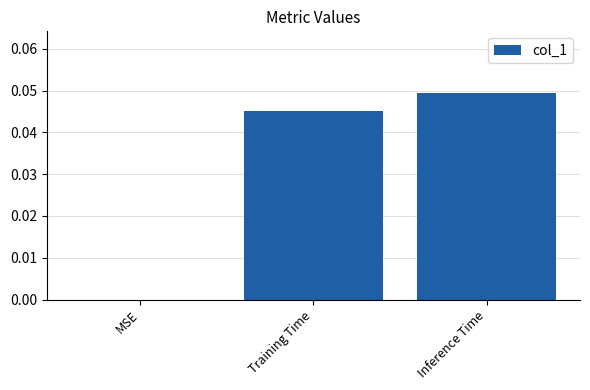

Which has a higher value, Inference Time or MSE?

Inference Time